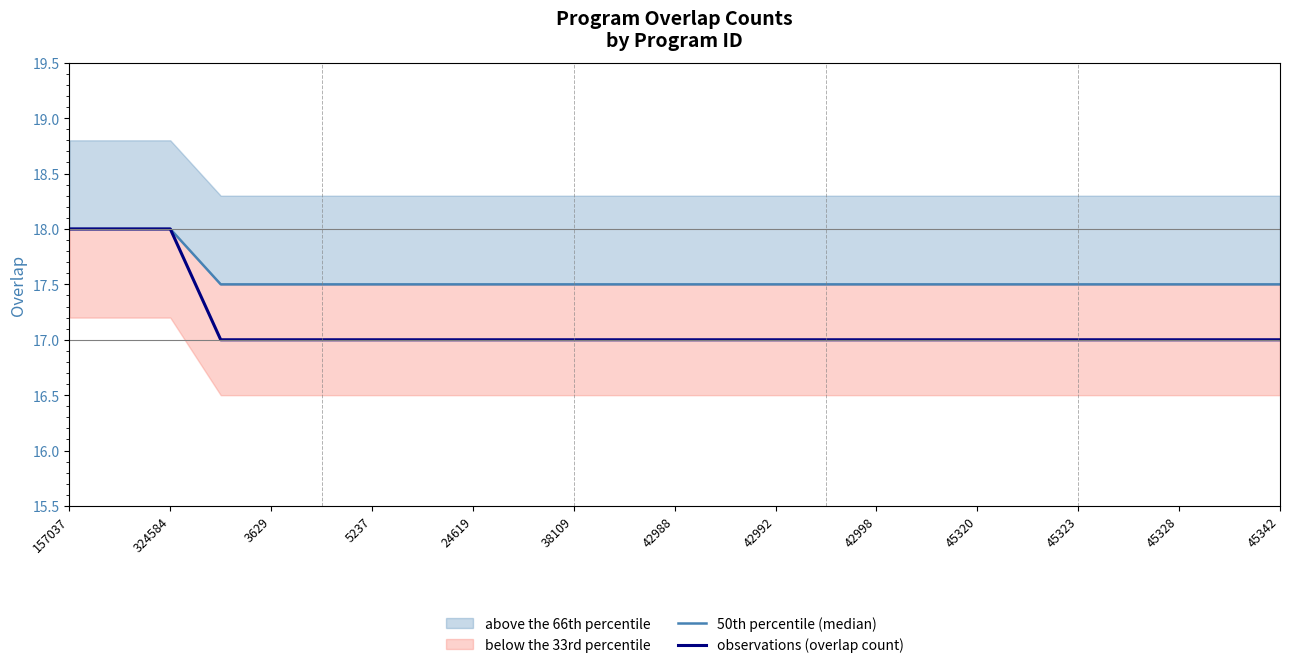

What is the difference between the second highest and second lowest values in the 50th percentile (median) series?

0.5